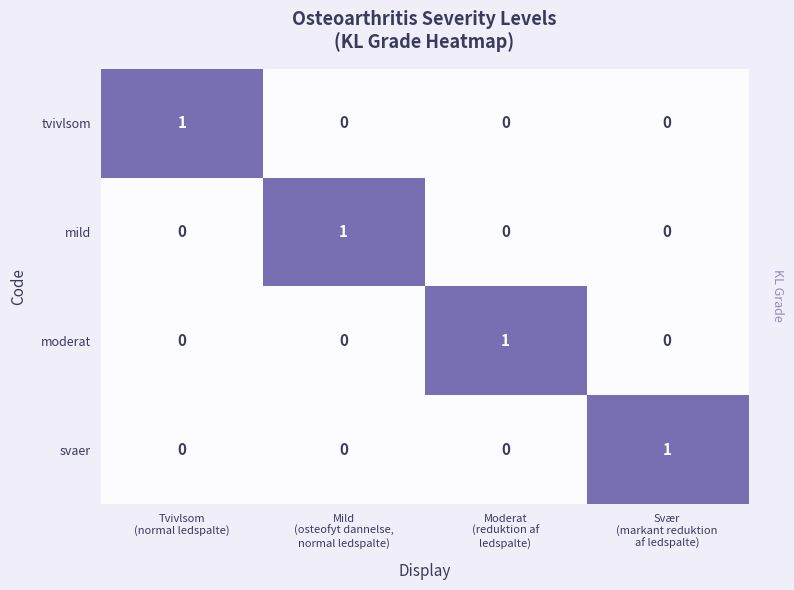

Count the tvivlsom values in the range 0 to 1.

4